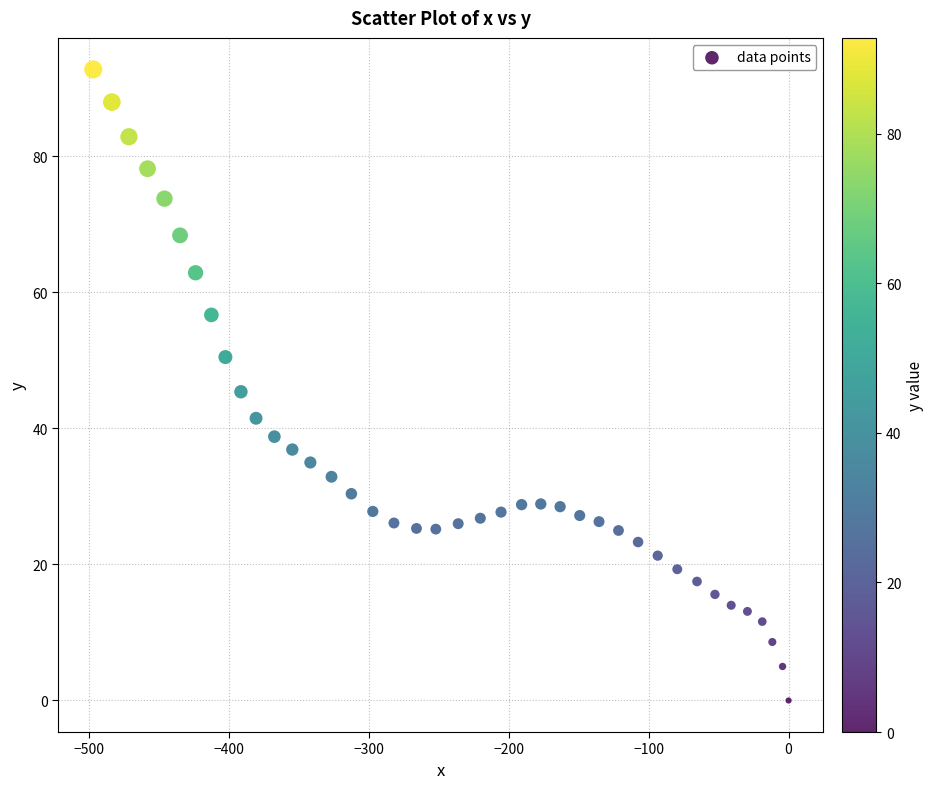

What is the range of Y values (max minus min)?

92.8